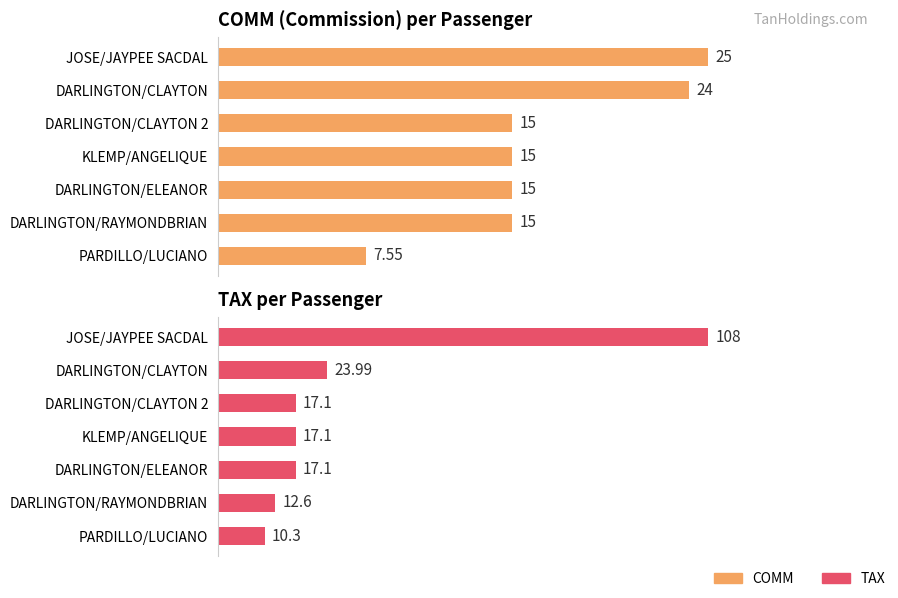

What are all the series names shown in the legend?

COMM, TAX